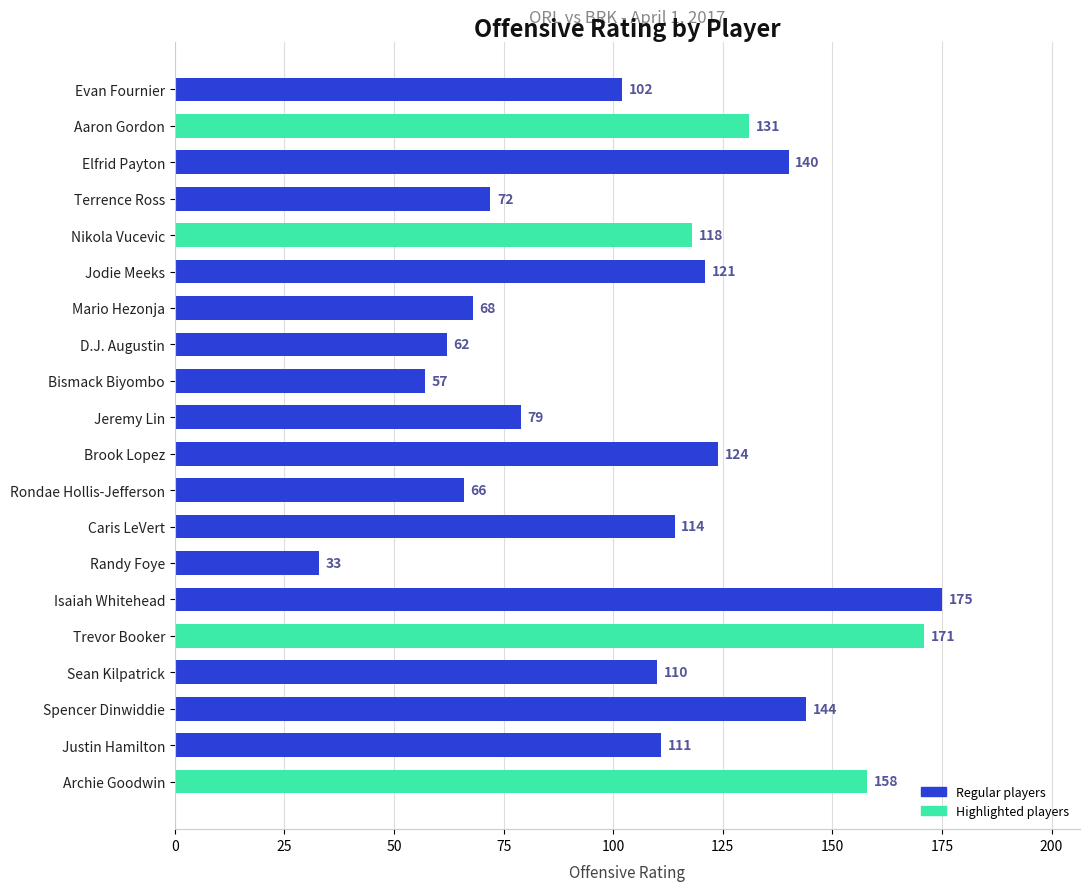

What position from the top is Elfrid Payton?

3